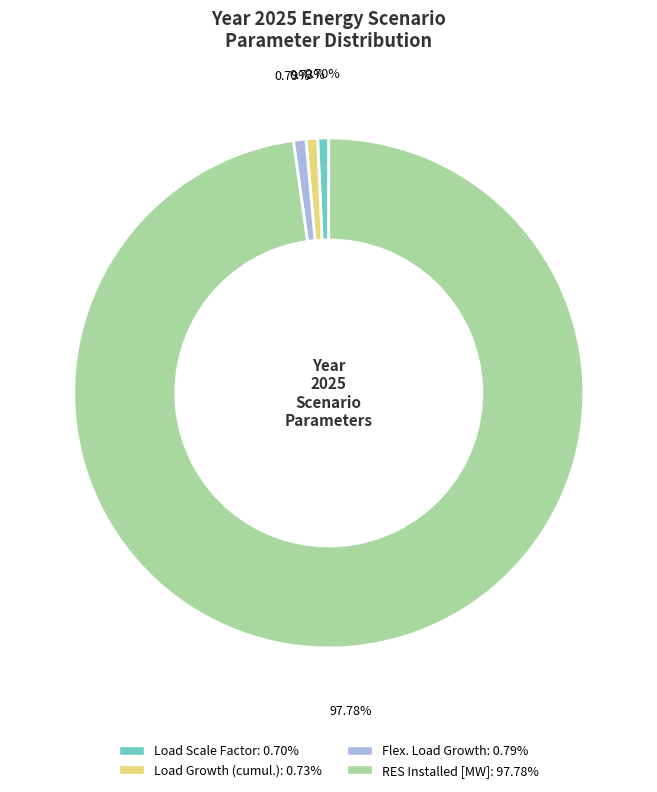

Does any single category account for the majority?

Yes